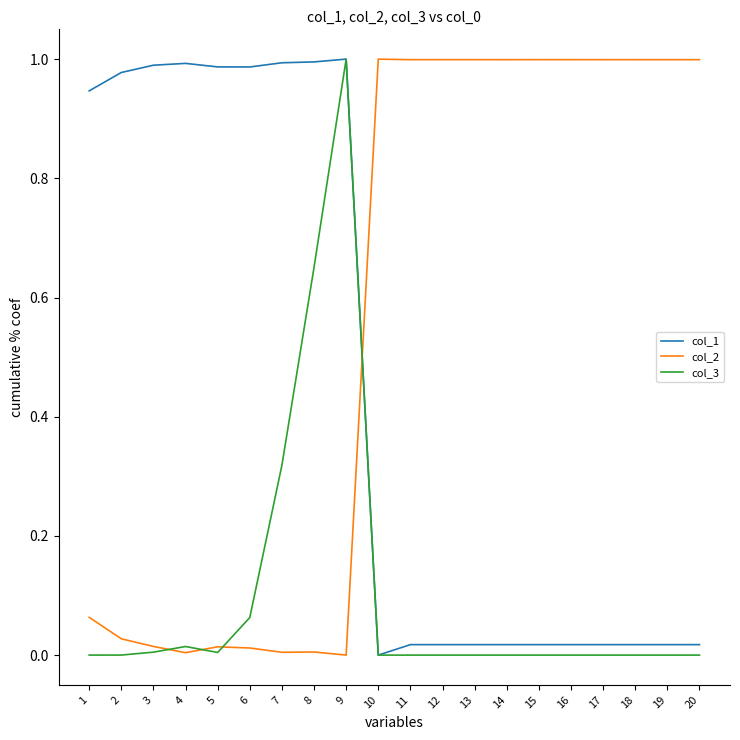

Which series has the largest total across all categories?

col_2